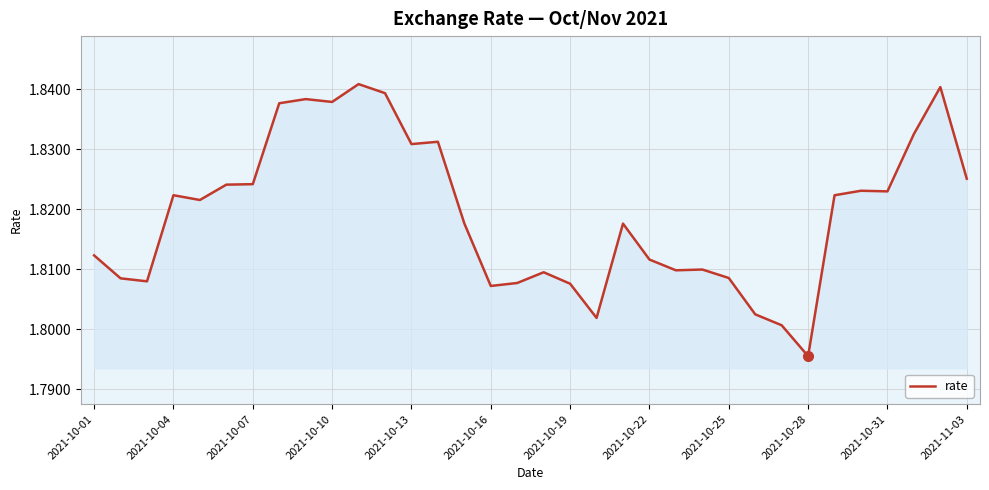

How many lines are shown in the chart?

1